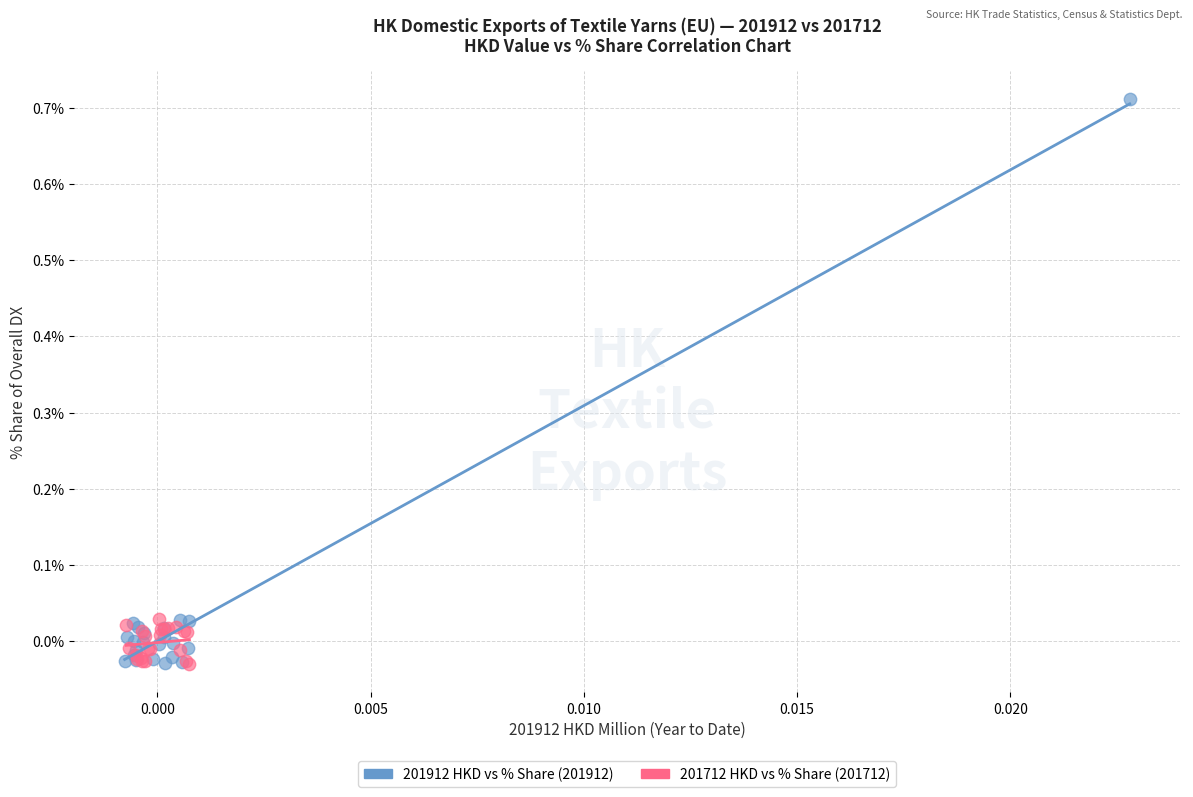

Which series reaches the maximum Y coordinate?

201912 HKD vs % Share (201912)